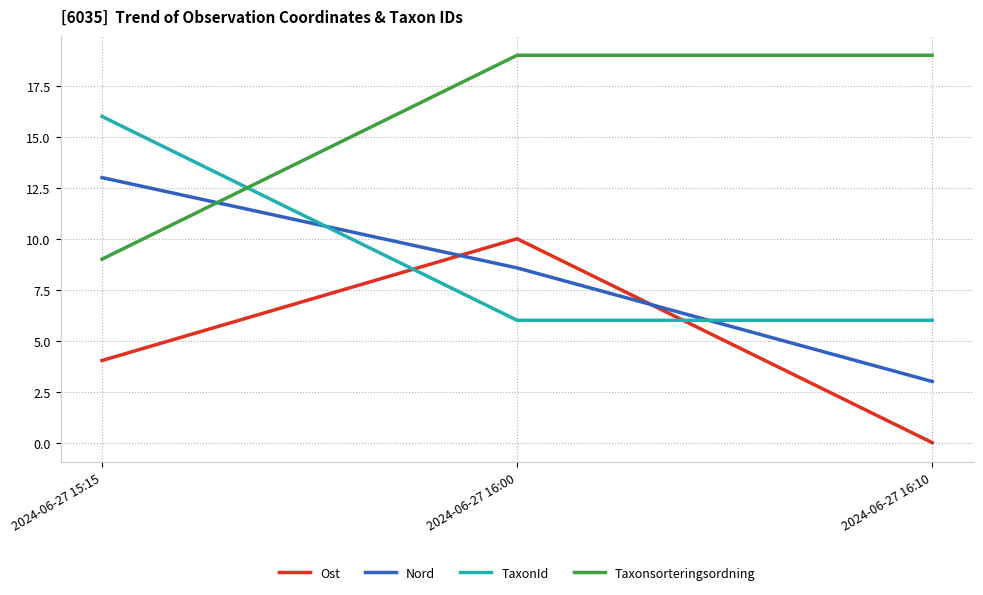

Reading right to left, transcribe all the data shown in this chart.

Ost: 2024-06-27 16:10=0.0	2024-06-27 16:00=10.0	2024-06-27 15:15=4.0
Nord: 2024-06-27 16:10=3.0	2024-06-27 16:00=8.6	2024-06-27 15:15=13.0
TaxonId: 2024-06-27 16:10=6.0	2024-06-27 16:00=6.0	2024-06-27 15:15=16.0
Taxonsorteringsordning: 2024-06-27 16:10=19.0	2024-06-27 16:00=19.0	2024-06-27 15:15=9.0